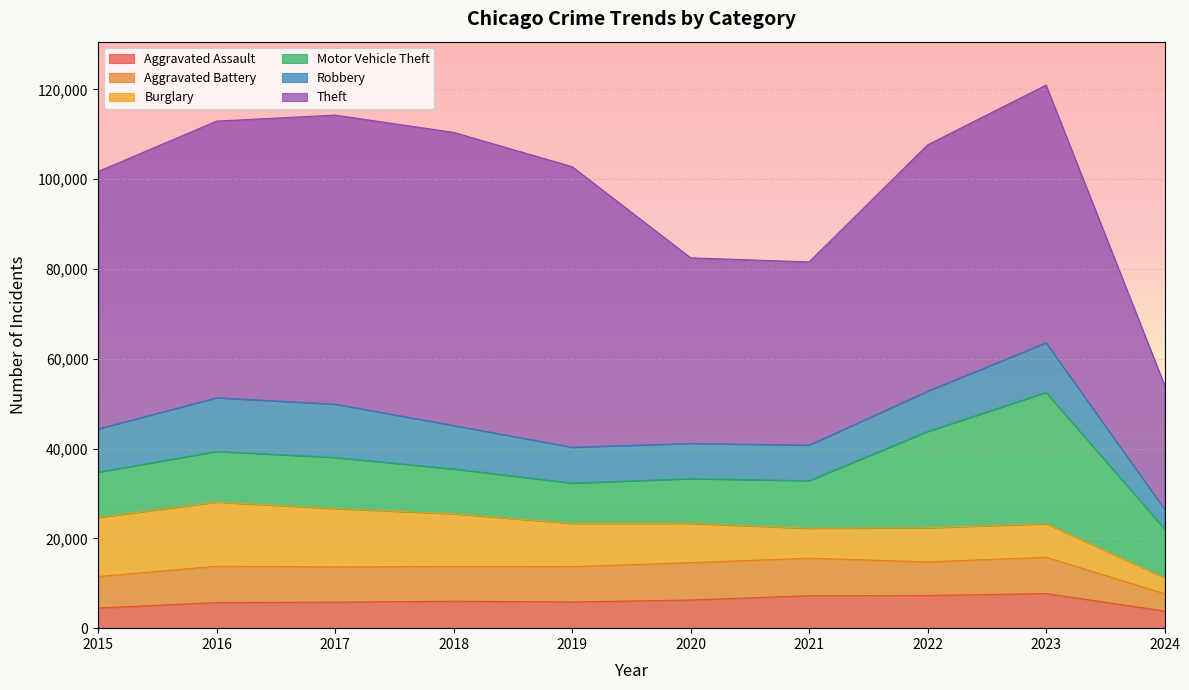

What is the value of the Aggravated Assault point at the 8th from the left?

7280